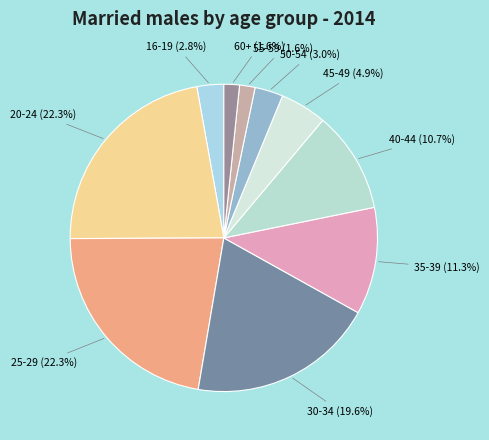

To the nearest percent, what is the difference between the 50-54 and 35-39 slice percentages?

8%